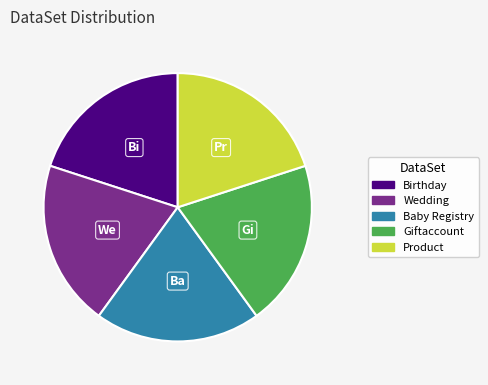

Is there any slice that represents more than half of the pie?

No